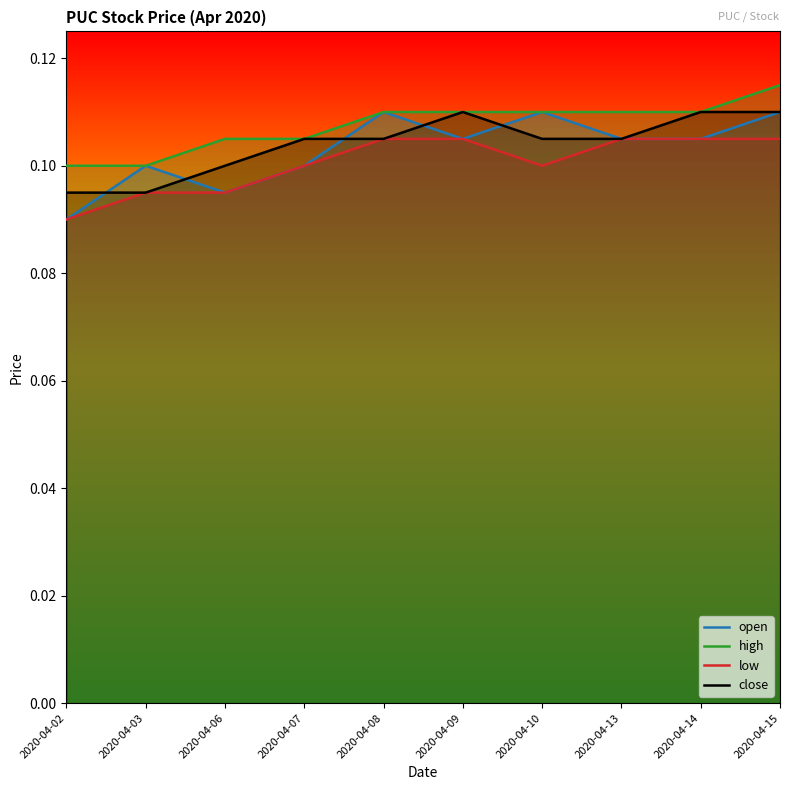

Where is low nearest to the value 0?

2020-04-02